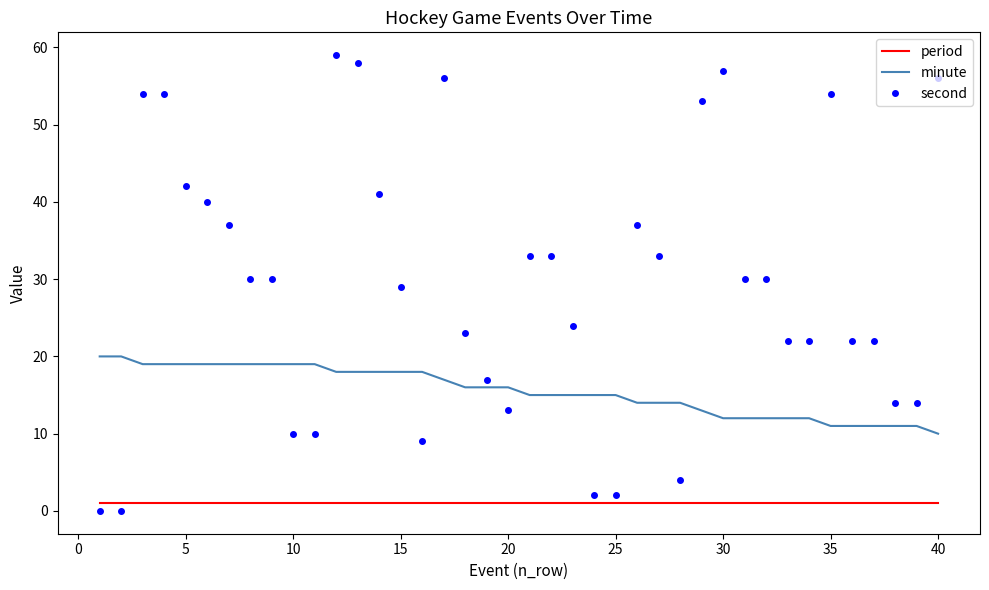

What is the highest value of the second series?

59